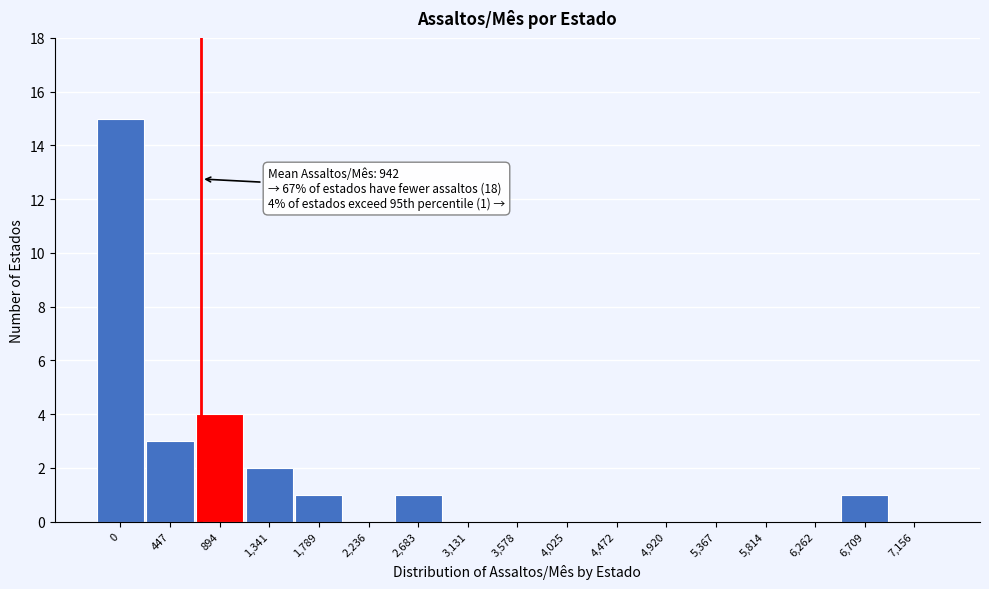

Reading right to left, extract all data points from this chart.

7,156=0	6,709=1	6,262=0	5,814=0	5,367=0	4,920=0	4,472=0	4,025=0	3,578=0	3,131=0	2,683=1	2,236=0	1,789=1	1,341=2	894=4	447=3	0=15